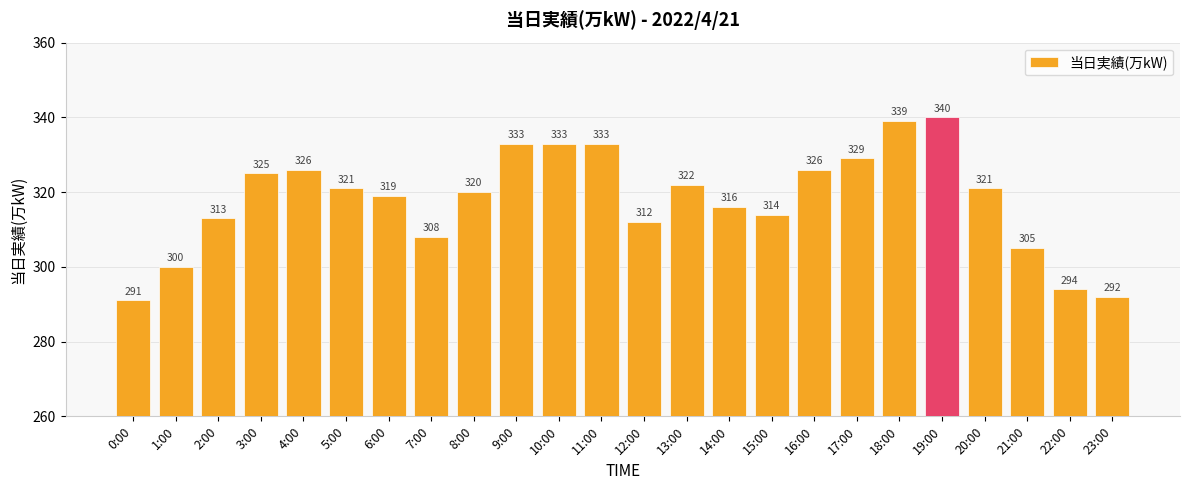

What is the difference between the second highest and minimum values?

48